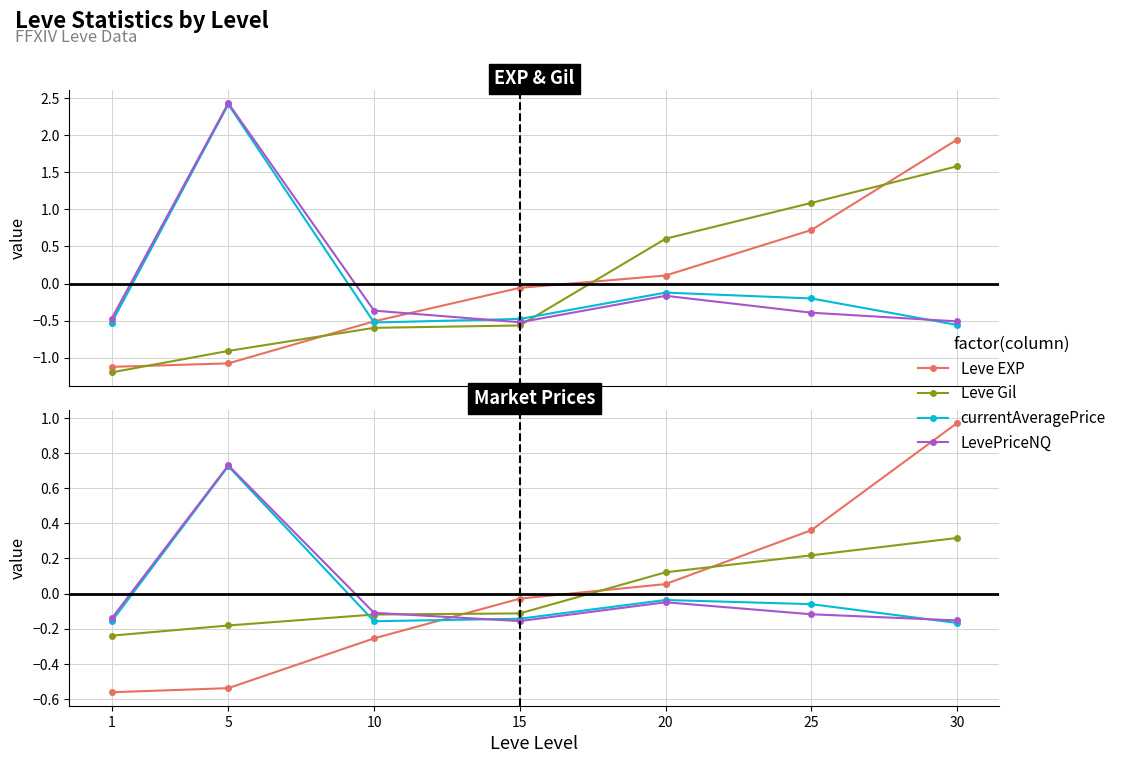

Between 10 and 15, which is larger?

15